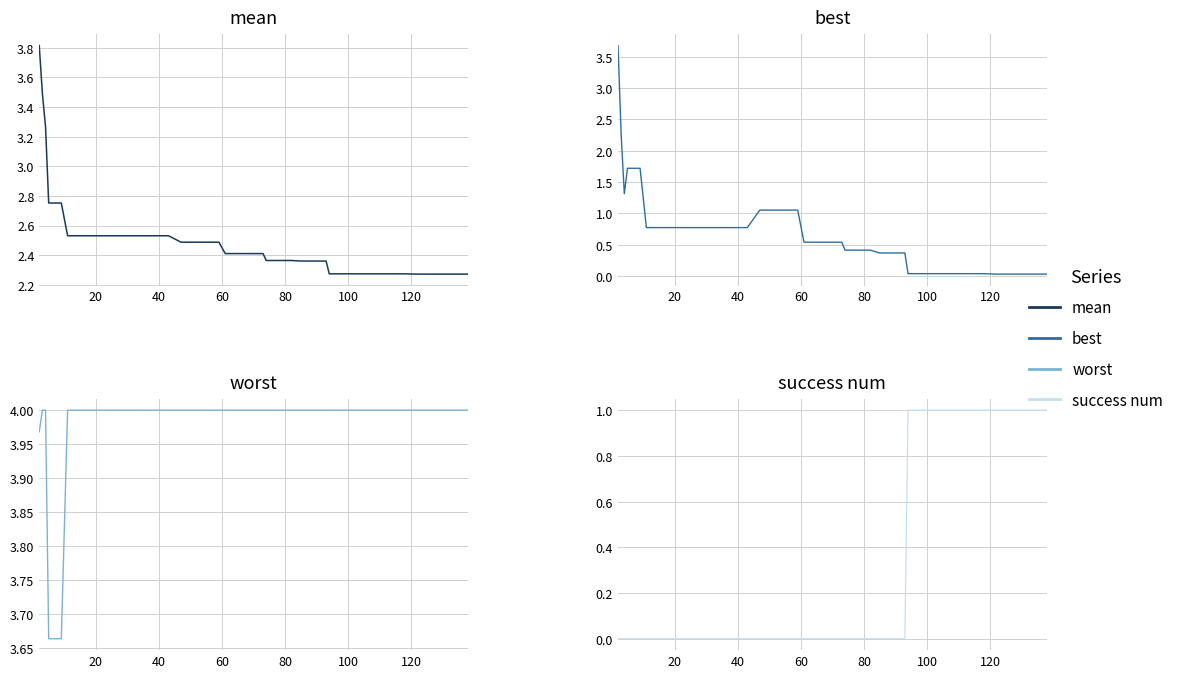

At 20, list the series in order from smallest to largest.

success num, best, mean, worst